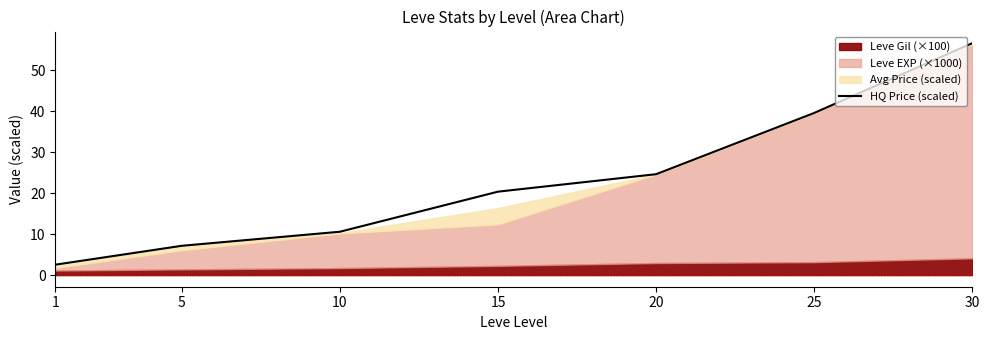

Is it true that the value at 25 is 64.9?

False